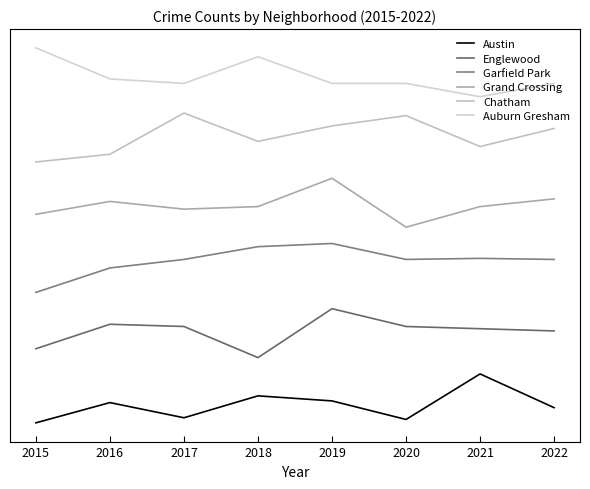

At how many categories does at least one series exceed 8?

8